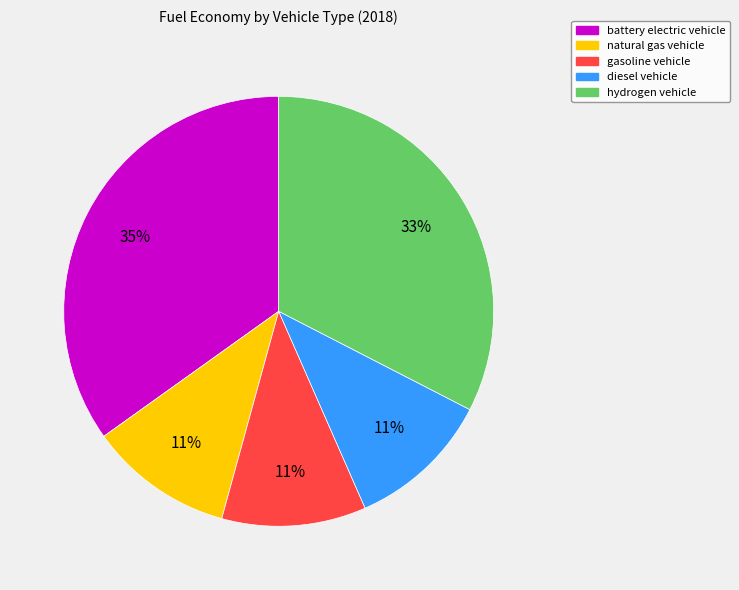

Is there a majority slice in this chart?

No